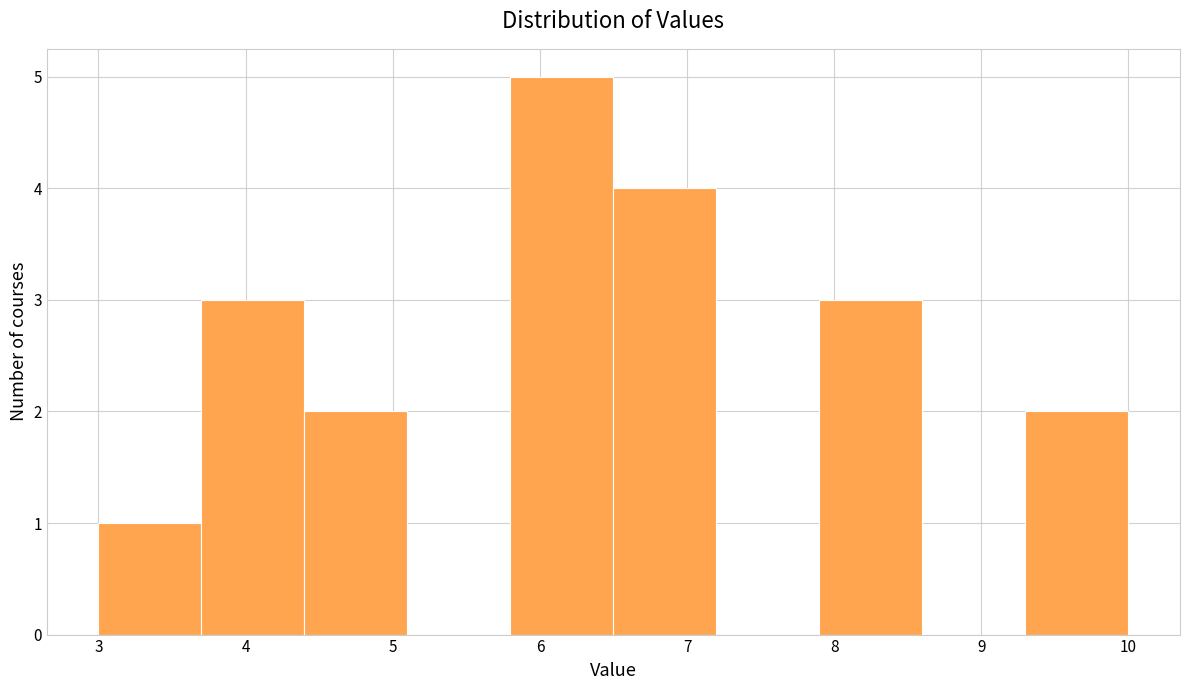

Over which range of the x-axis is the bar tallest?

5.8 to 6.5